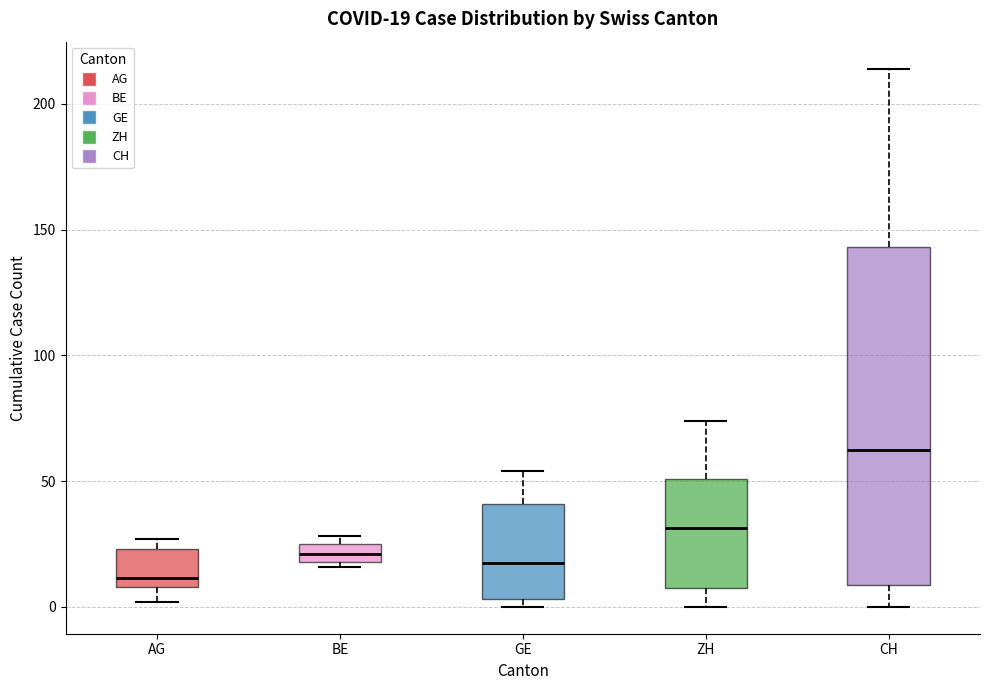

Which box is the tallest, from its lower edge to its upper edge?

CH